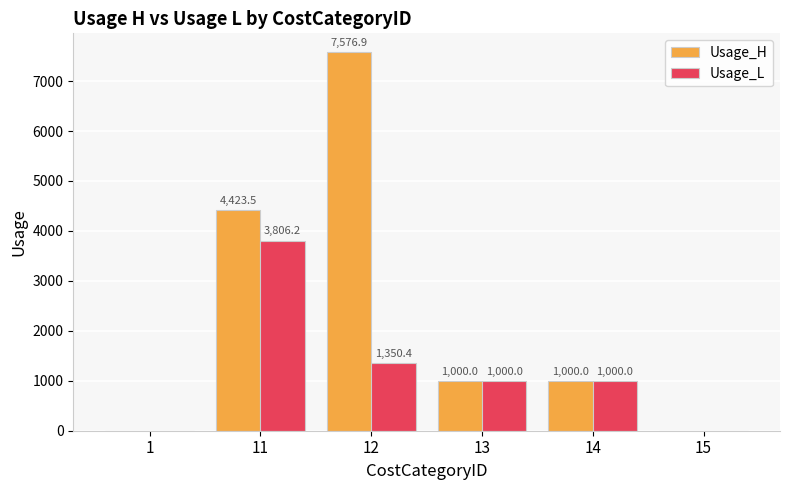

Which category has the highest value in the Usage_L series?

11